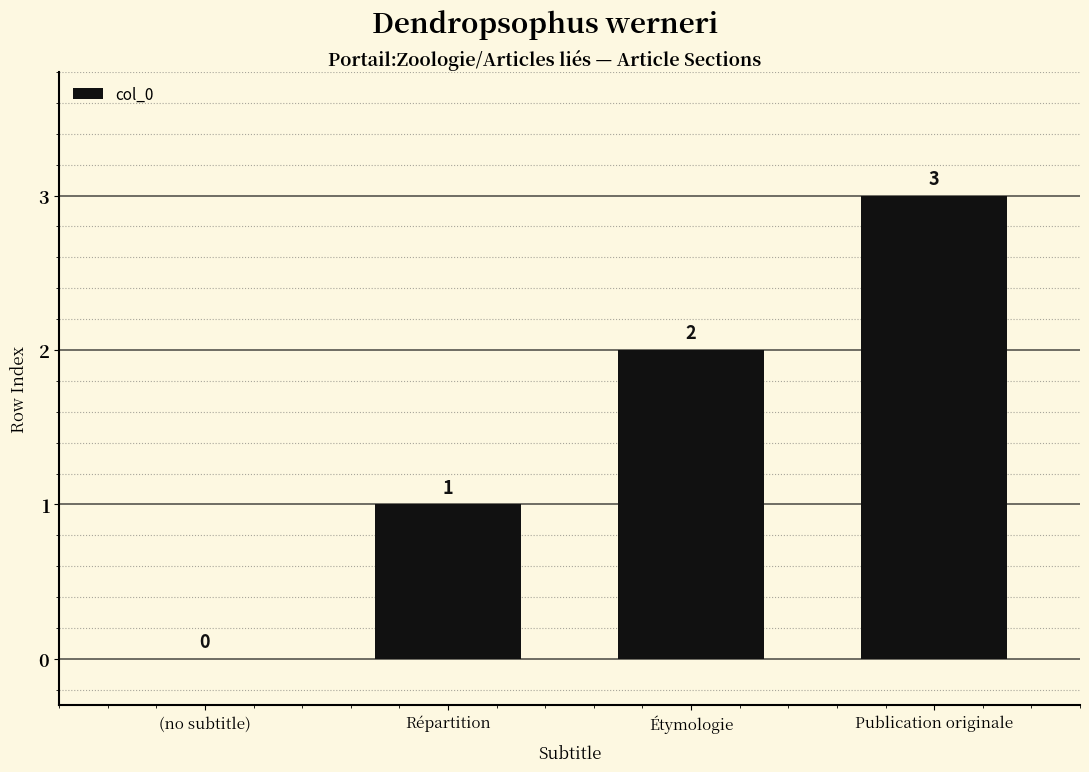

Which has a higher value, (no subtitle) or Répartition?

Répartition